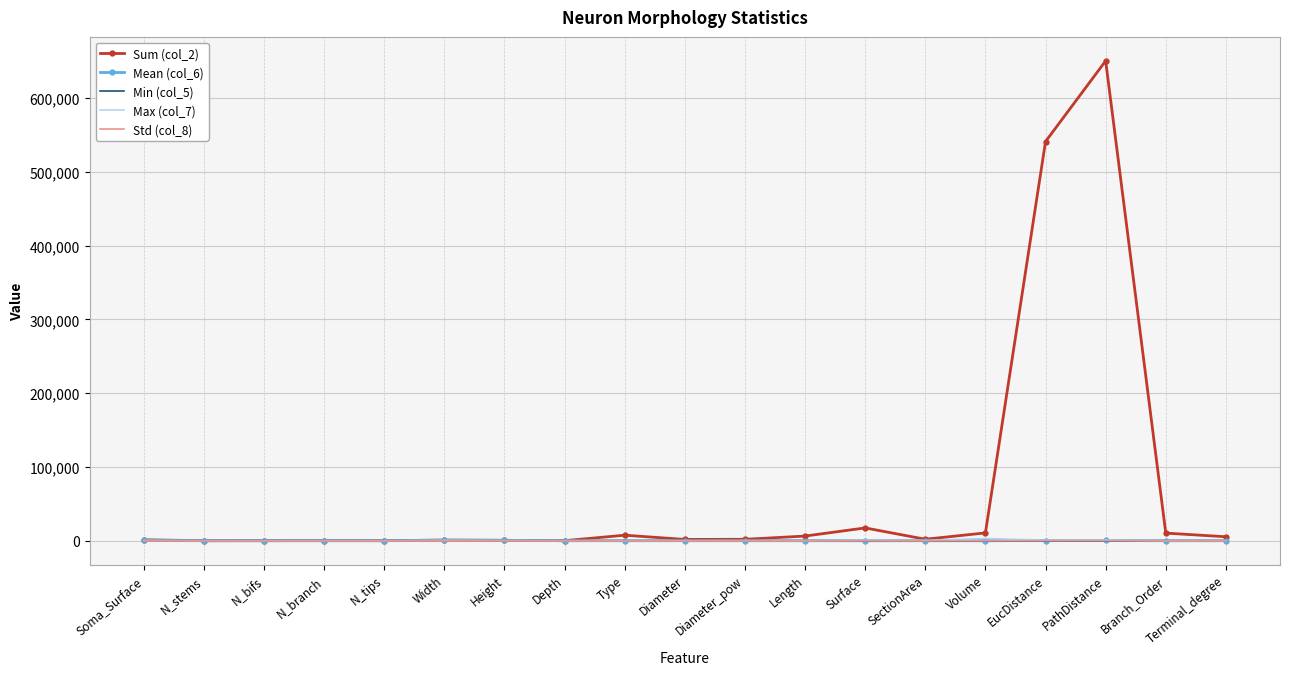

What is the difference between the maximum and second lowest values in the Sum (col_2) series?

650506.4